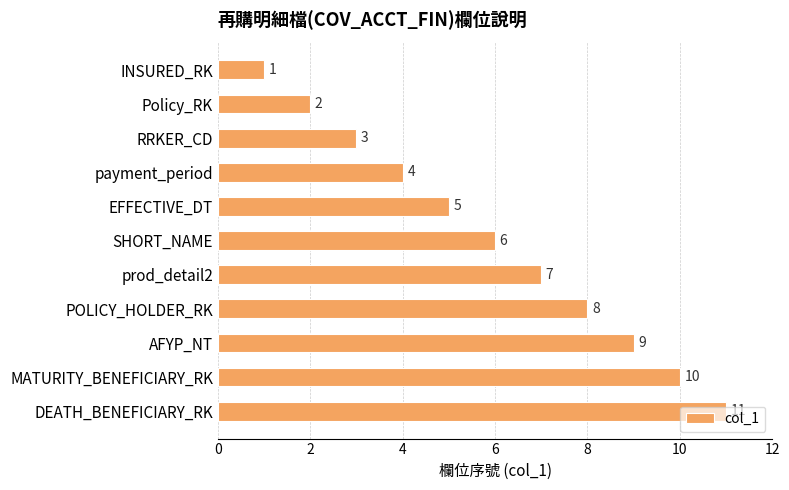

How many values are between 3 and 9?

7